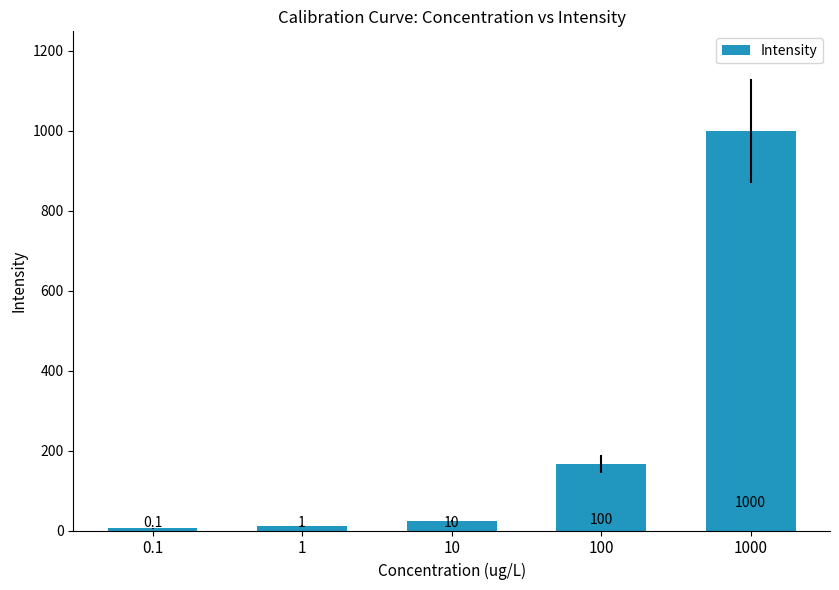

List the labels in order of value, largest first.

1000, 100, 10, 1, 0.1